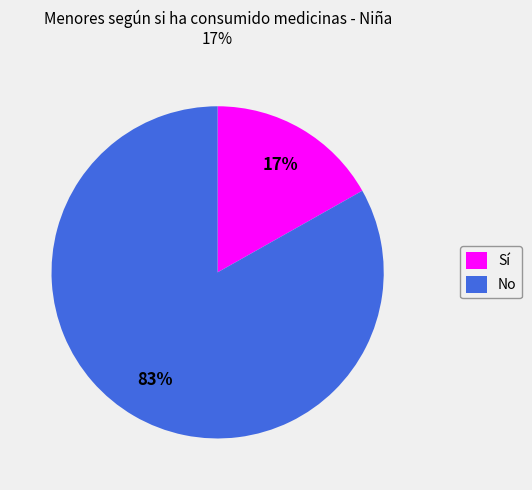

Is there a majority slice in this chart?

Yes